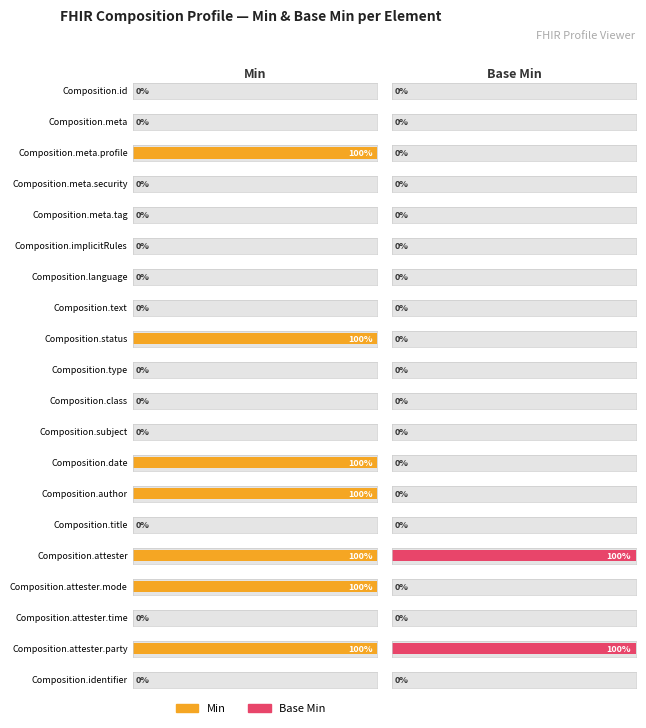

The Base Min series shows 0 at Composition.title. True or false?

False